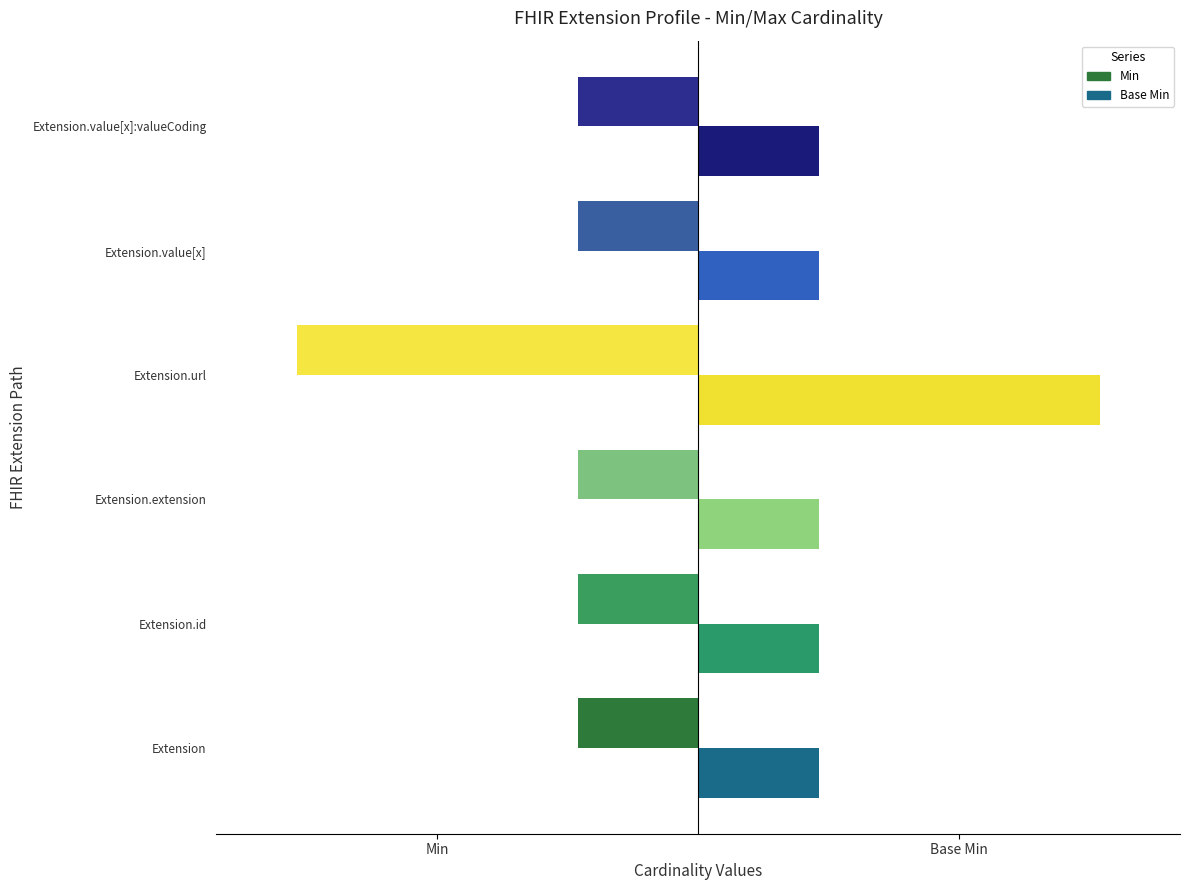

Is it true that Min equals -1 at Extension.id?

False